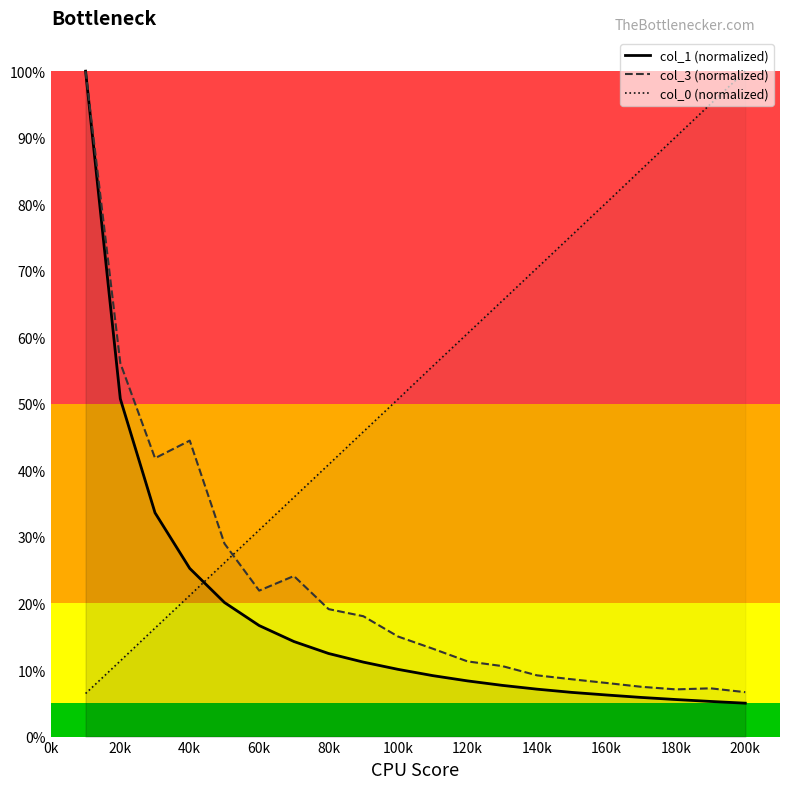

How many lines are shown in the chart?

3